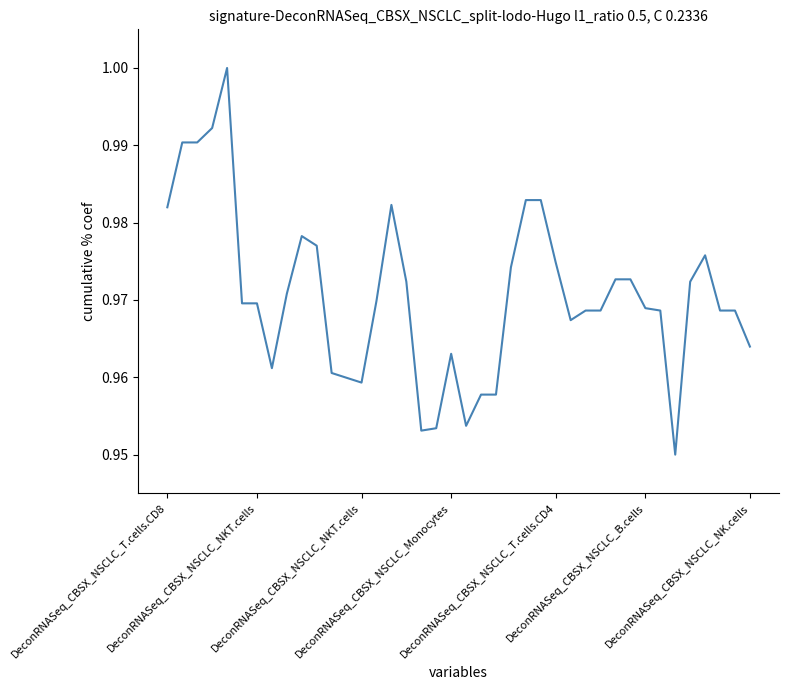

What is the greatest value displayed?

1.0